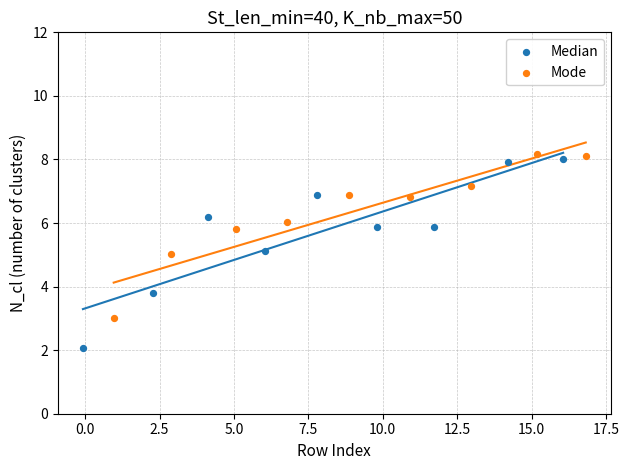

Which series reaches the minimum Y coordinate?

Median